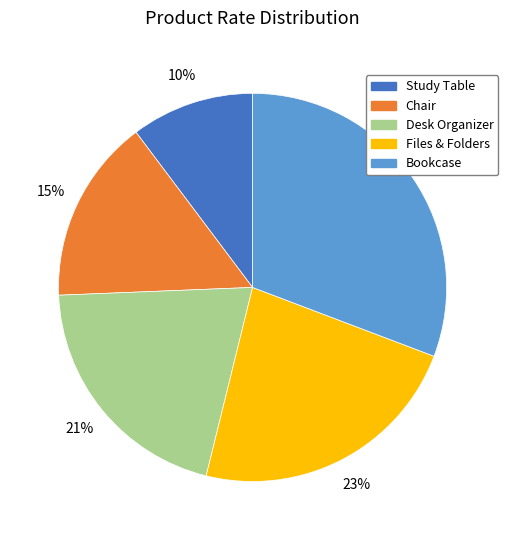

The Desk Organizer slice represents 21% of the pie. True or false?

True